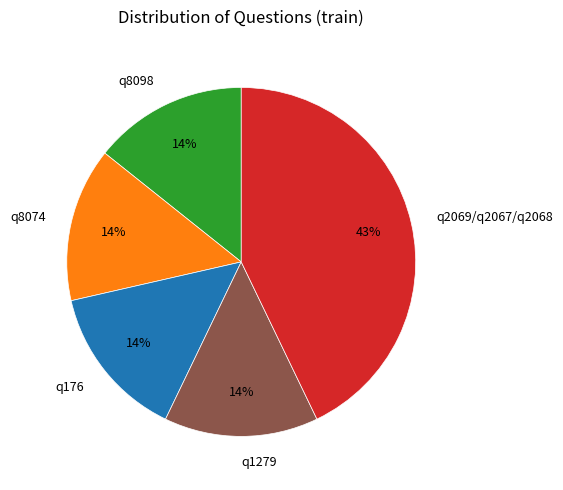

True or false: q1279 accounts for 14% of the total.

True